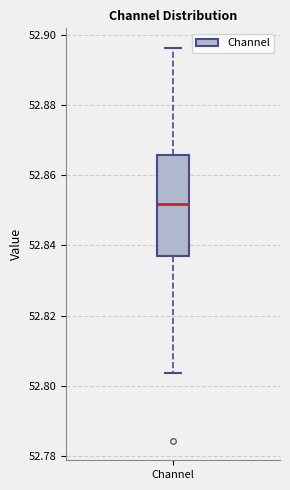

Transcribe this box plot: give where the median line is, the range the box spans, and where the two whiskers end, as read against the y-axis. The values are not printed on the chart, so give them approximately, as read against the axis.

median 52.852, box 52.838 to 52.866, whiskers 52.804 to 52.896